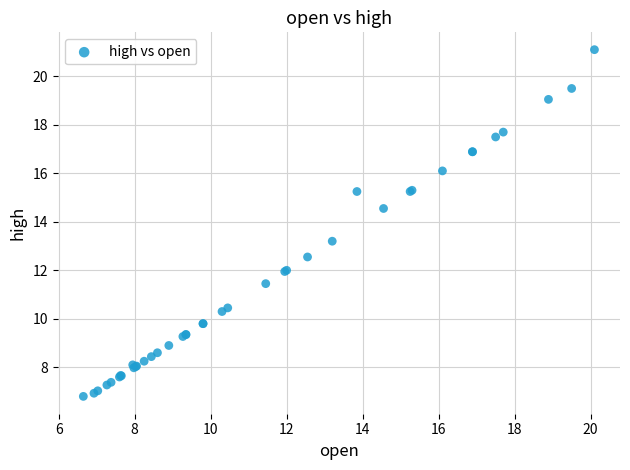

What Y value in the scatter plot is closest to 13?

13.2